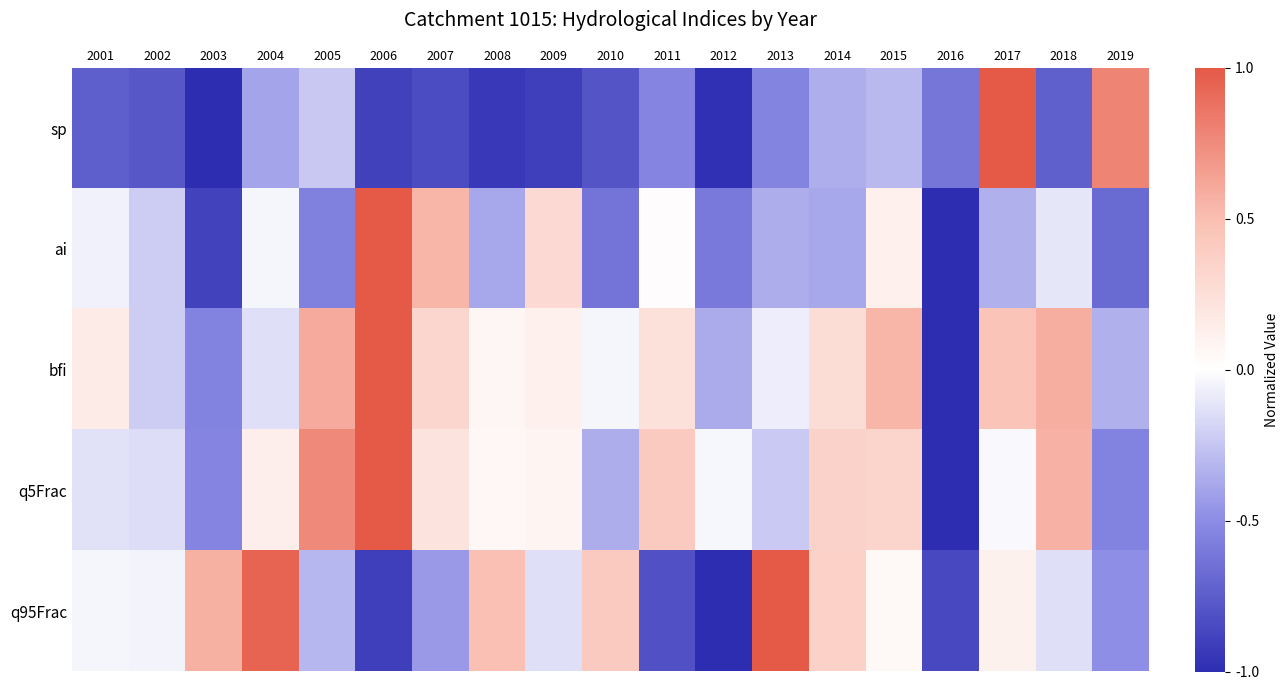

Reading left to right, list all the values displayed in this chart.

sp: 2001=-0.7	2002=-0.8	2003=-1.0	2004=-0.4	2005=-0.2	2006=-0.9	2007=-0.8	2008=-0.9	2009=-0.9	2010=-0.8	2011=-0.5	2012=-1.0	2013=-0.5	2014=-0.3	2015=-0.3	2016=-0.6	2017=1.0	2018=-0.7	2019=0.8
ai: 2001=-0.1	2002=-0.2	2003=-0.9	2004=-0.0	2005=-0.6	2006=1.0	2007=0.5	2008=-0.4	2009=0.3	2010=-0.6	2011=0.0	2012=-0.6	2013=-0.4	2014=-0.4	2015=0.1	2016=-1.0	2017=-0.3	2018=-0.1	2019=-0.7
bfi: 2001=0.2	2002=-0.2	2003=-0.6	2004=-0.1	2005=0.6	2006=1.0	2007=0.3	2008=0.1	2009=0.1	2010=-0.0	2011=0.2	2012=-0.4	2013=-0.1	2014=0.3	2015=0.5	2016=-1.0	2017=0.5	2018=0.6	2019=-0.3
q5Frac: 2001=-0.1	2002=-0.1	2003=-0.5	2004=0.1	2005=0.8	2006=1.0	2007=0.2	2008=0.1	2009=0.1	2010=-0.4	2011=0.4	2012=-0.0	2013=-0.2	2014=0.3	2015=0.3	2016=-1.0	2017=-0.0	2018=0.6	2019=-0.6
q95Frac: 2001=-0.0	2002=-0.0	2003=0.6	2004=0.9	2005=-0.3	2006=-0.9	2007=-0.4	2008=0.5	2009=-0.1	2010=0.4	2011=-0.8	2012=-1.0	2013=1.0	2014=0.4	2015=0.1	2016=-0.9	2017=0.1	2018=-0.1	2019=-0.5